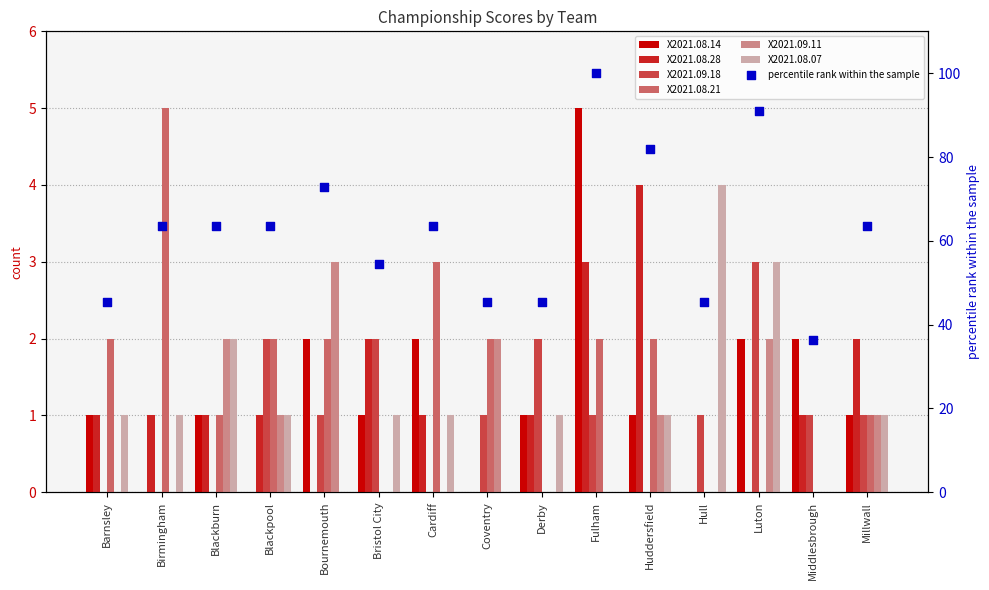

At which category is the sum across all series the highest?

Fulham